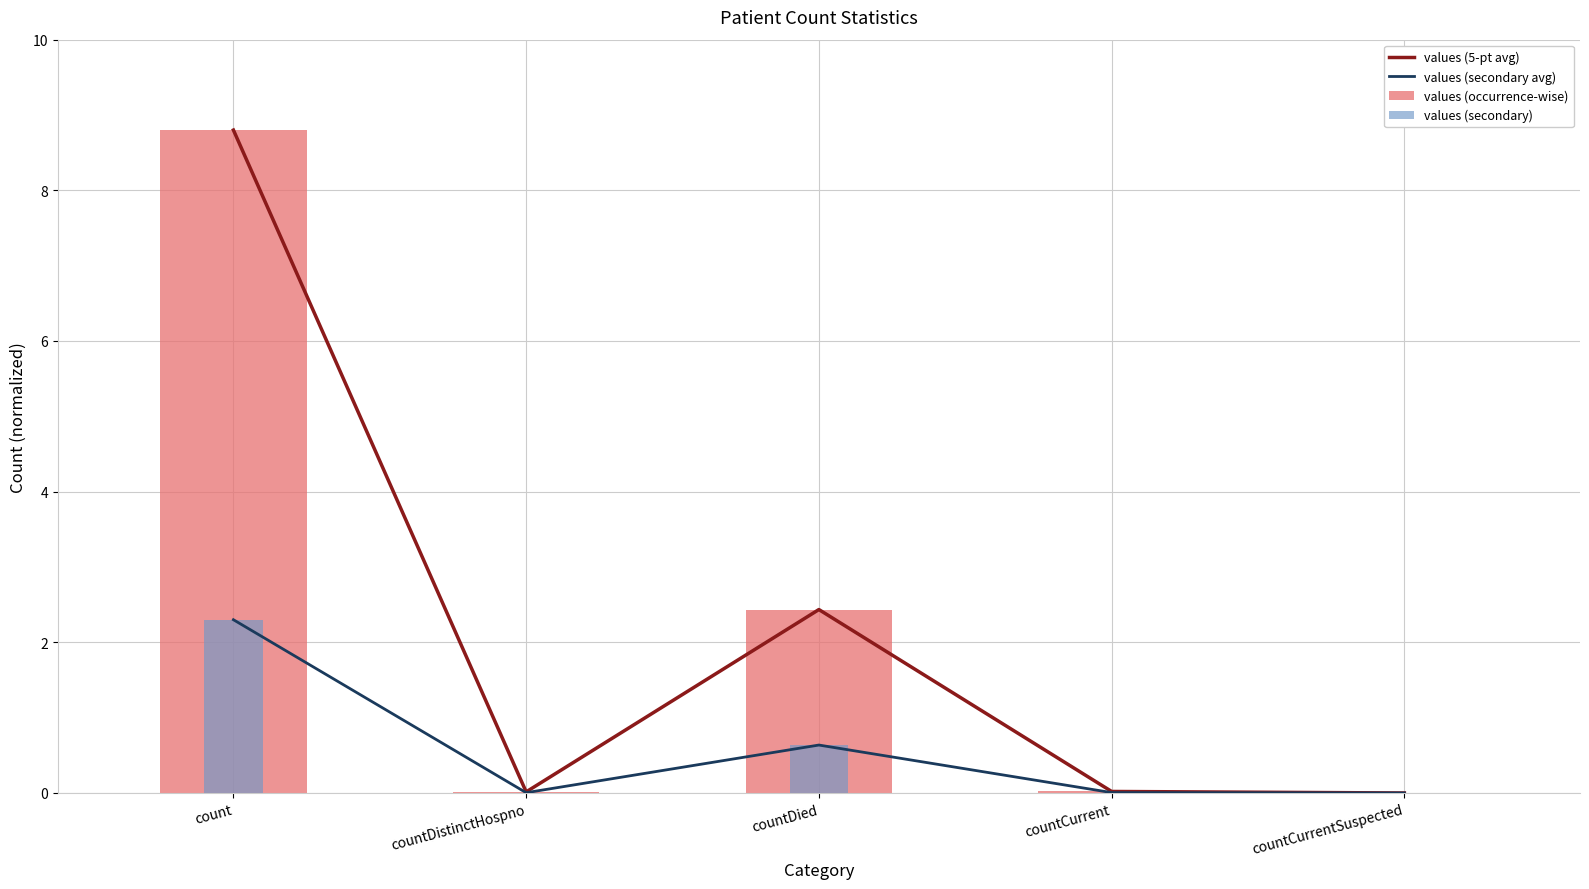

What are all the series names shown in the legend?

values (5-pt avg), values (secondary avg), values (occurrence-wise), values (secondary)